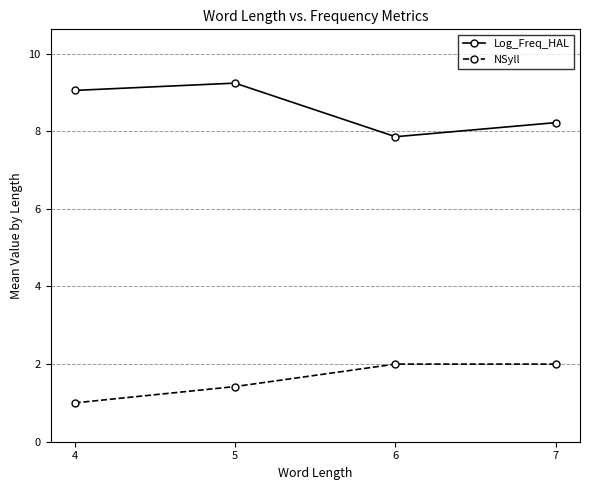

Which series has the largest total across all categories?

Log_Freq_HAL